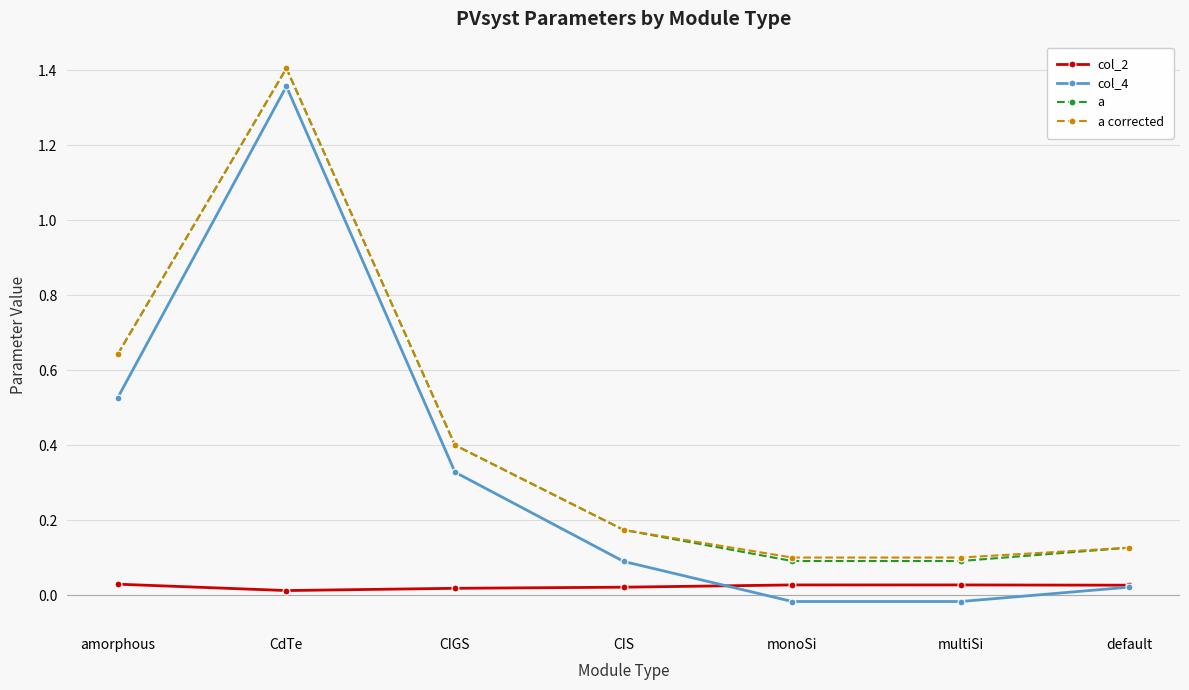

What are all the series names shown in the legend?

col_2, col_4, a, a corrected